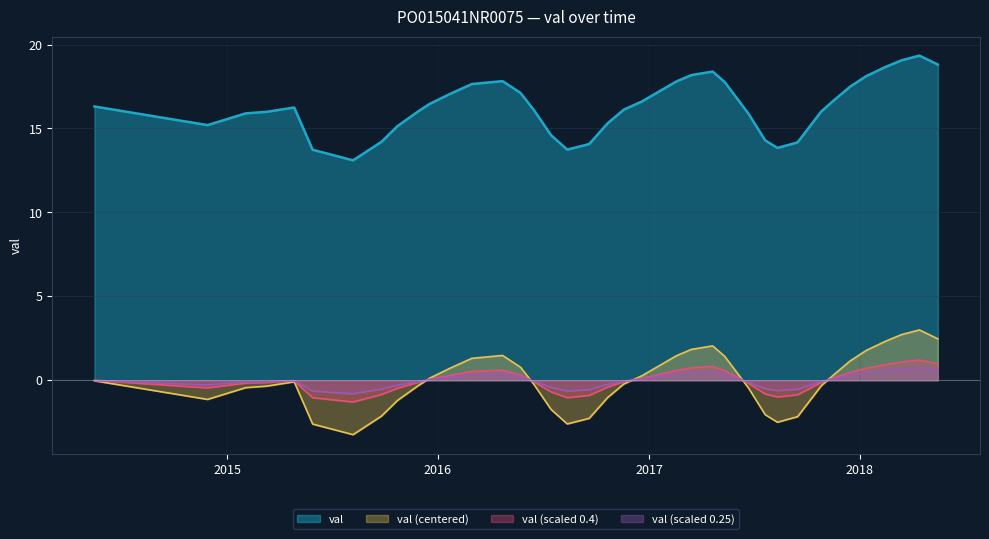

What is the smallest value displayed?

-3.2